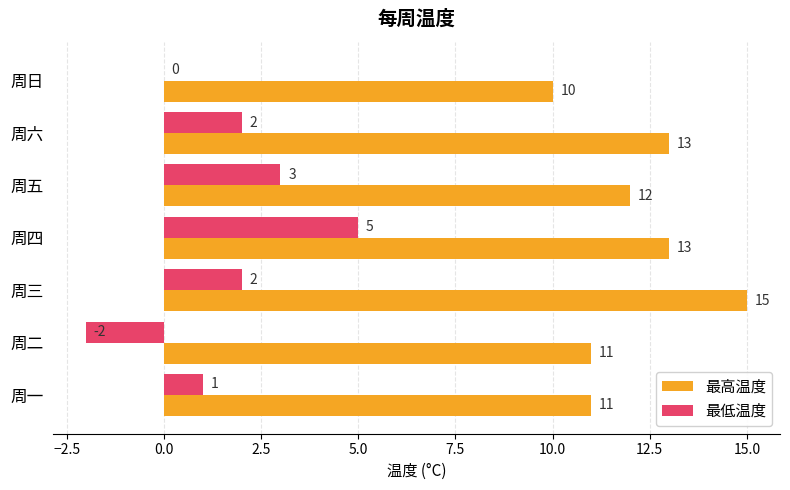

Where is 最高温度 nearest to the value 12?

周五